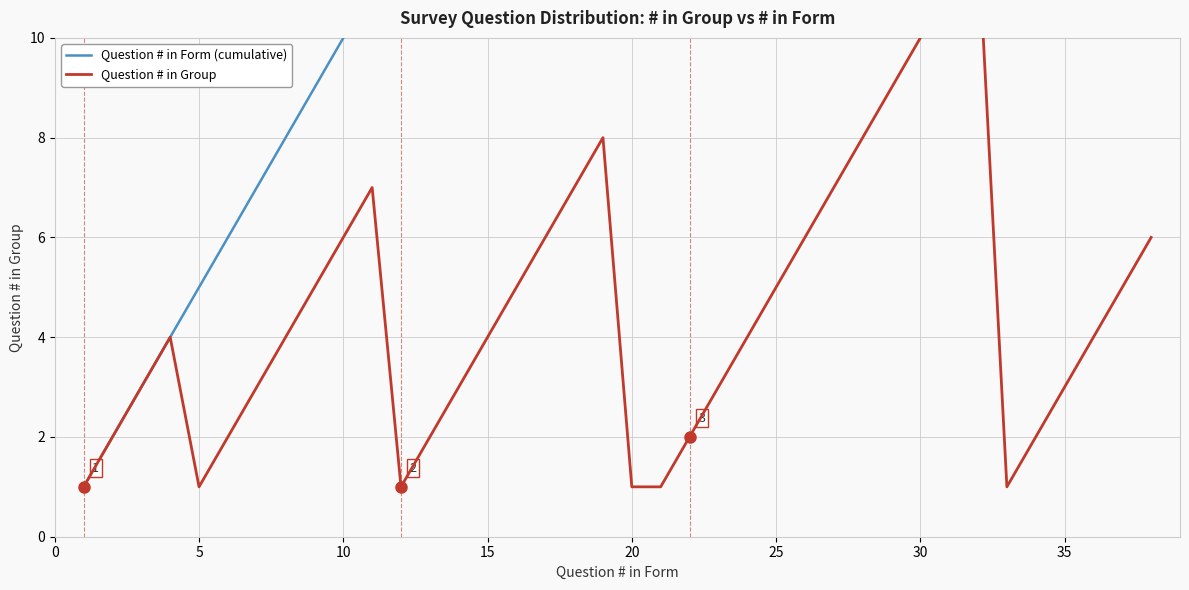

How many distinct data groups are displayed?

2